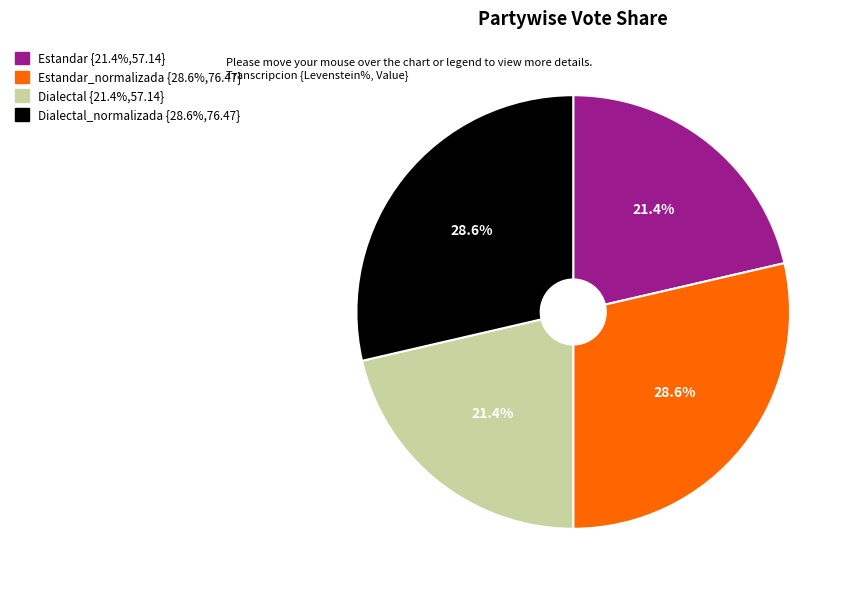

Does any single category account for the majority?

No